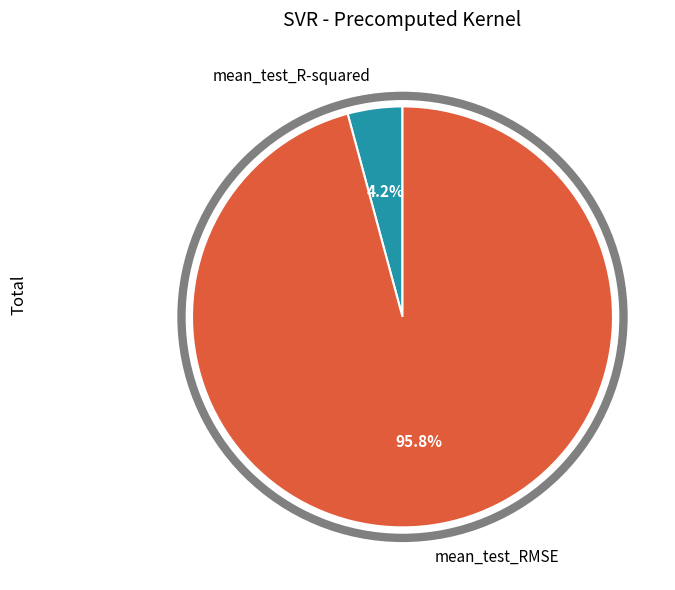

To the nearest percent, what is the average slice percentage?

50%